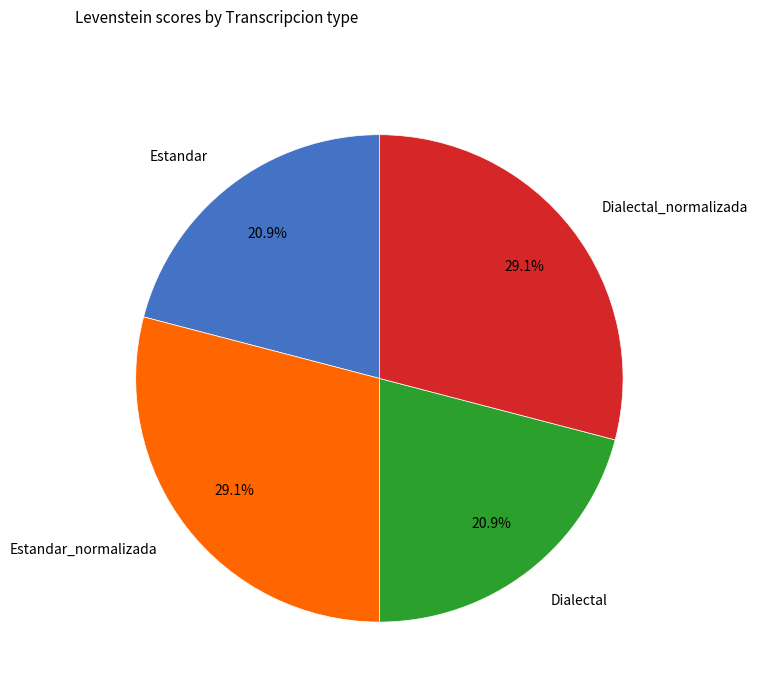

Does any single category account for the majority?

No